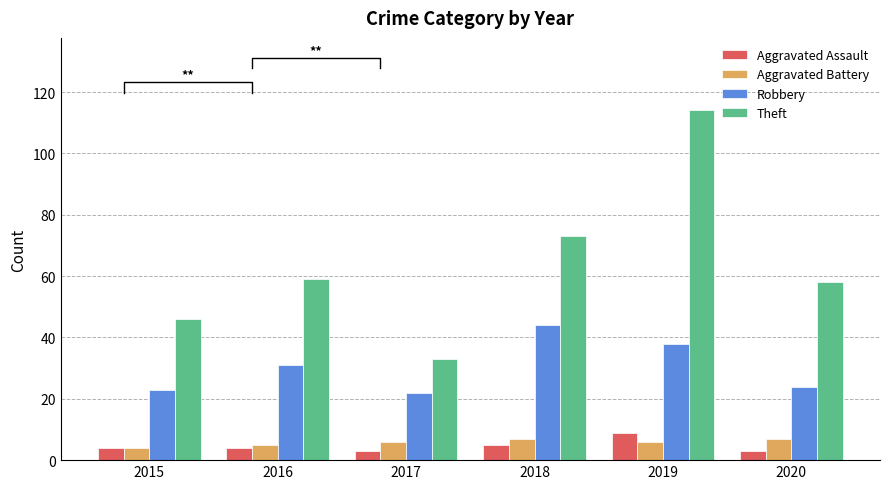

List the series in order of their peak value, highest first.

Theft, Robbery, Aggravated Assault, Aggravated Battery